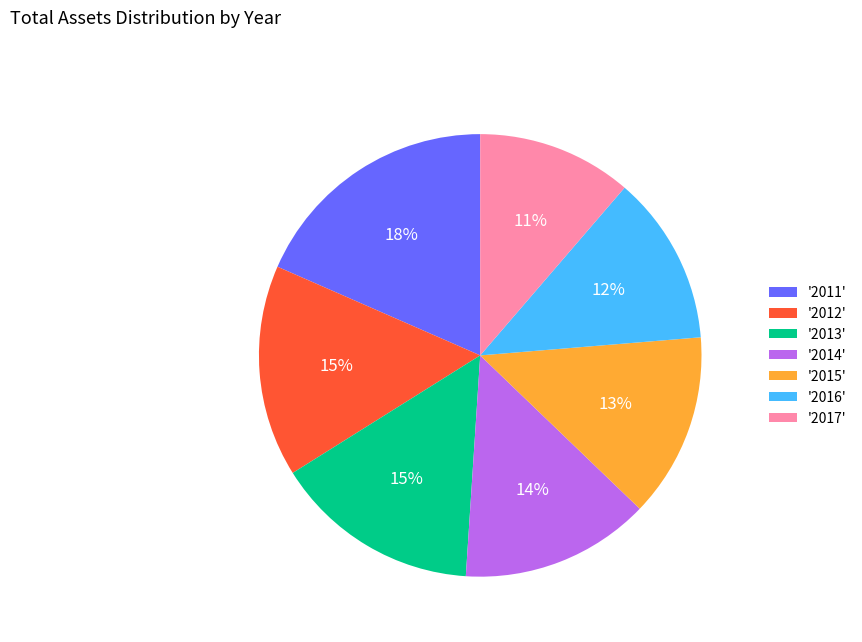

To the nearest percent, what is the average slice percentage?

14%